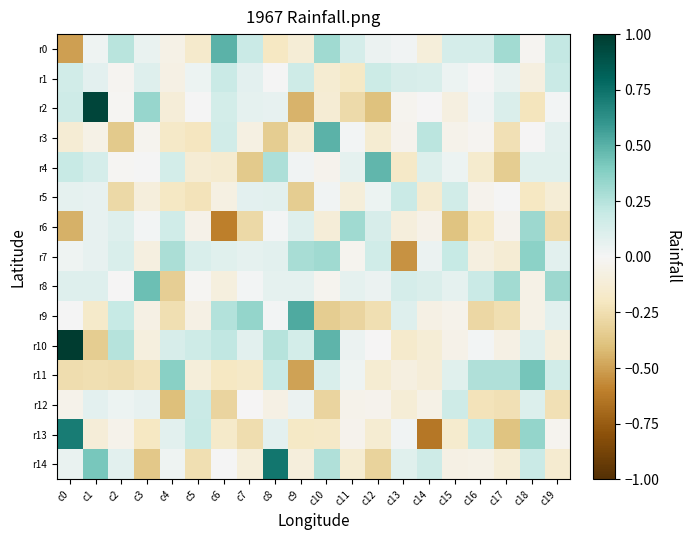

Reading right to left, what are all the values shown in this chart?

r0: c19=0.2	c18=-0.0	c17=0.3	c16=0.1	c15=0.1	c14=-0.1	c13=0.0	c12=0.0	c11=0.1	c10=0.3	c9=-0.1	c8=-0.2	c7=0.2	c6=0.5	c5=-0.2	c4=-0.1	c3=0.0	c2=0.2	c1=0.0	c0=-0.5
r1: c19=0.2	c18=-0.1	c17=0.0	c16=-0.0	c15=0.0	c14=0.1	c13=0.1	c12=0.2	c11=-0.2	c10=-0.1	c9=0.2	c8=0.0	c7=0.1	c6=0.2	c5=0.0	c4=-0.1	c3=0.1	c2=-0.0	c1=0.1	c0=0.2
r2: c19=0.0	c18=-0.2	c17=0.1	c16=0.0	c15=-0.1	c14=-0.0	c13=-0.0	c12=-0.4	c11=-0.3	c10=-0.1	c9=-0.4	c8=0.1	c7=0.1	c6=0.1	c5=0.0	c4=-0.1	c3=0.3	c2=-0.0	c1=0.9	c0=0.2
r3: c19=0.1	c18=-0.0	c17=-0.2	c16=-0.0	c15=-0.0	c14=0.2	c13=-0.0	c12=-0.1	c11=0.0	c10=0.5	c9=-0.1	c8=-0.3	c7=-0.1	c6=0.2	c5=-0.2	c4=-0.2	c3=-0.0	c2=-0.4	c1=-0.1	c0=-0.1
r4: c19=0.1	c18=0.1	c17=-0.3	c16=-0.1	c15=0.0	c14=0.1	c13=-0.2	c12=0.5	c11=0.1	c10=-0.0	c9=0.0	c8=0.3	c7=-0.4	c6=-0.1	c5=-0.1	c4=0.1	c3=0.0	c2=-0.0	c1=0.1	c0=0.2
r5: c19=-0.1	c18=-0.2	c17=0.0	c16=-0.0	c15=0.1	c14=-0.1	c13=0.2	c12=0.0	c11=-0.1	c10=0.0	c9=-0.3	c8=0.1	c7=0.1	c6=-0.1	c5=-0.2	c4=-0.2	c3=-0.1	c2=-0.3	c1=0.1	c0=0.1
r6: c19=-0.3	c18=0.3	c17=-0.0	c16=-0.2	c15=-0.4	c14=-0.1	c13=-0.1	c12=0.1	c11=0.3	c10=-0.1	c9=0.1	c8=0.0	c7=-0.3	c6=-0.6	c5=-0.1	c4=0.2	c3=0.0	c2=0.1	c1=0.1	c0=-0.4
r7: c19=0.1	c18=0.4	c17=-0.1	c16=-0.1	c15=0.2	c14=0.0	c13=-0.5	c12=0.2	c11=-0.0	c10=0.3	c9=0.3	c8=0.1	c7=0.1	c6=0.1	c5=0.1	c4=0.3	c3=-0.1	c2=0.1	c1=0.1	c0=0.0
r8: c19=0.3	c18=-0.1	c17=0.3	c16=0.2	c15=0.1	c14=0.1	c13=0.1	c12=0.0	c11=0.1	c10=-0.0	c9=0.1	c8=0.1	c7=0.0	c6=-0.1	c5=-0.0	c4=-0.3	c3=0.5	c2=-0.0	c1=0.1	c0=0.1
r9: c19=0.1	c18=-0.1	c17=-0.2	c16=-0.3	c15=-0.0	c14=-0.1	c13=0.1	c12=-0.2	c11=-0.3	c10=-0.3	c9=0.5	c8=0.0	c7=0.3	c6=0.3	c5=-0.1	c4=-0.2	c3=-0.1	c2=0.2	c1=-0.2	c0=0.0
r10: c19=-0.1	c18=0.1	c17=-0.1	c16=0.0	c15=-0.1	c14=-0.1	c13=-0.2	c12=-0.0	c11=0.0	c10=0.5	c9=0.1	c8=0.2	c7=0.1	c6=0.2	c5=0.2	c4=0.1	c3=-0.1	c2=0.2	c1=-0.3	c0=1.0
r11: c19=0.2	c18=0.4	c17=0.3	c16=0.3	c15=0.1	c14=-0.1	c13=-0.1	c12=-0.1	c11=0.0	c10=0.1	c9=-0.5	c8=0.2	c7=-0.2	c6=-0.2	c5=-0.1	c4=0.4	c3=-0.2	c2=-0.3	c1=-0.2	c0=-0.3
r12: c19=-0.2	c18=0.1	c17=-0.2	c16=-0.2	c15=0.2	c14=-0.1	c13=-0.1	c12=-0.0	c11=-0.0	c10=-0.3	c9=0.0	c8=-0.1	c7=-0.0	c6=-0.3	c5=0.2	c4=-0.4	c3=0.1	c2=0.0	c1=0.1	c0=-0.0
r13: c19=-0.0	c18=0.3	c17=-0.4	c16=0.2	c15=-0.1	c14=-0.6	c13=0.0	c12=-0.1	c11=-0.0	c10=-0.2	c9=-0.2	c8=0.1	c7=-0.3	c6=-0.2	c5=0.2	c4=0.1	c3=-0.2	c2=-0.0	c1=-0.1	c0=0.7
r14: c19=-0.1	c18=0.2	c17=-0.1	c16=-0.1	c15=-0.1	c14=0.2	c13=0.1	c12=-0.3	c11=-0.1	c10=0.3	c9=-0.1	c8=0.7	c7=-0.1	c6=0.0	c5=-0.2	c4=0.0	c3=-0.4	c2=0.1	c1=0.4	c0=0.1